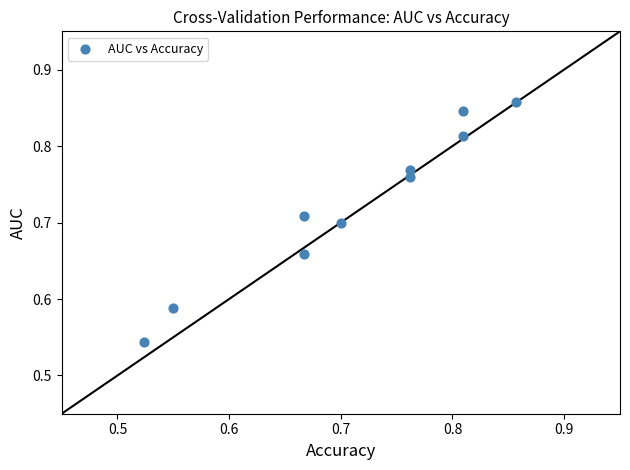

What is the range of X values (max minus min)?

0.3